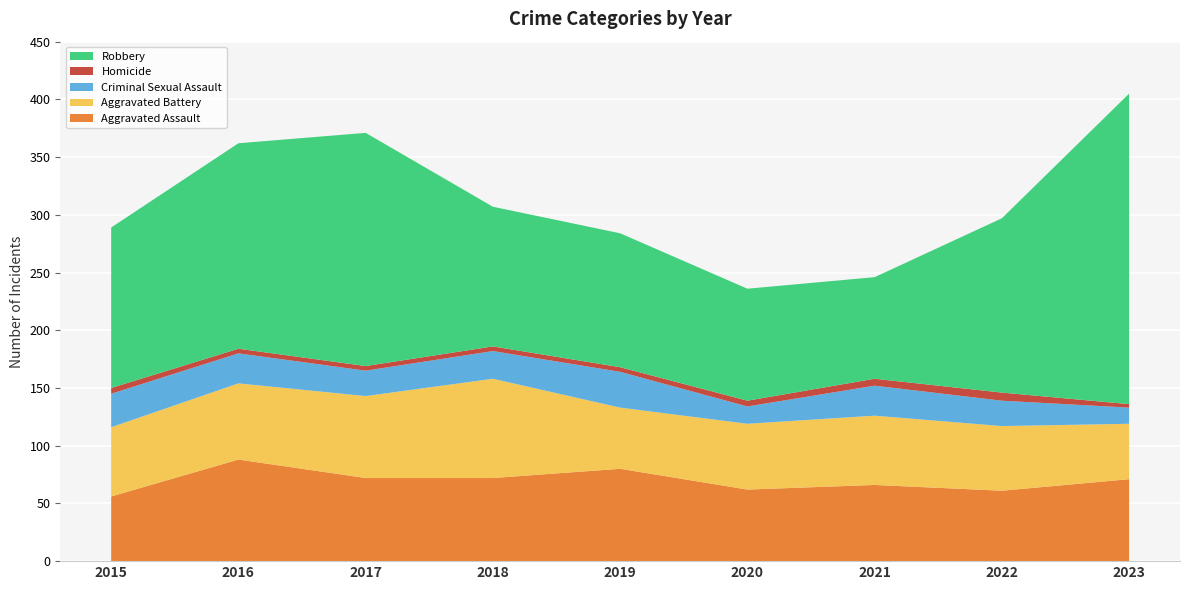

Reading left to right, extract all data points from this chart.

Aggravated Assault: 2015=56	2016=88	2017=72	2018=72	2019=80	2020=62	2021=66	2022=61	2023=71
Aggravated Battery: 2015=60	2016=66	2017=71	2018=86	2019=53	2020=57	2021=60	2022=56	2023=48
Criminal Sexual Assault: 2015=29	2016=26	2017=22	2018=24	2019=31	2020=15	2021=26	2022=22	2023=14
Homicide: 2015=5	2016=4	2017=4	2018=4	2019=4	2020=5	2021=6	2022=7	2023=3
Robbery: 2015=139	2016=178	2017=202	2018=121	2019=116	2020=97	2021=88	2022=151	2023=269